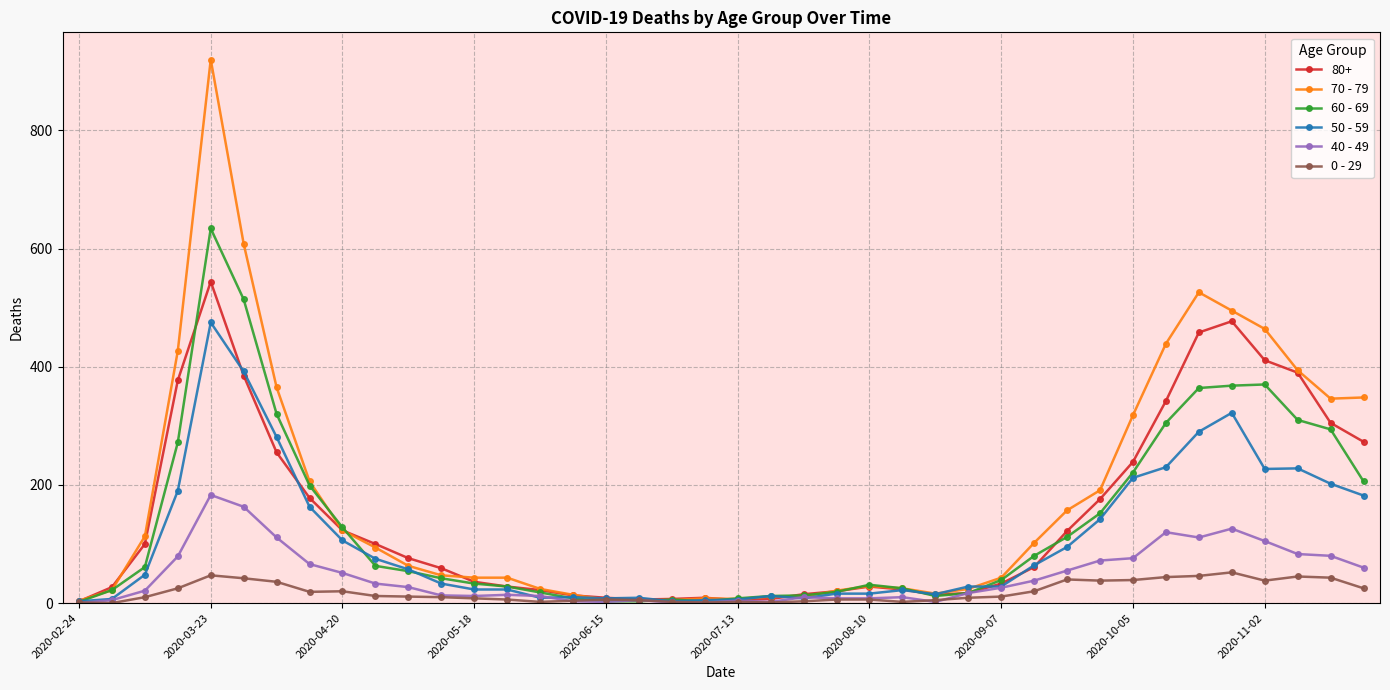

True or false: 70 - 79 has more than 0 points higher than both neighbors.

True